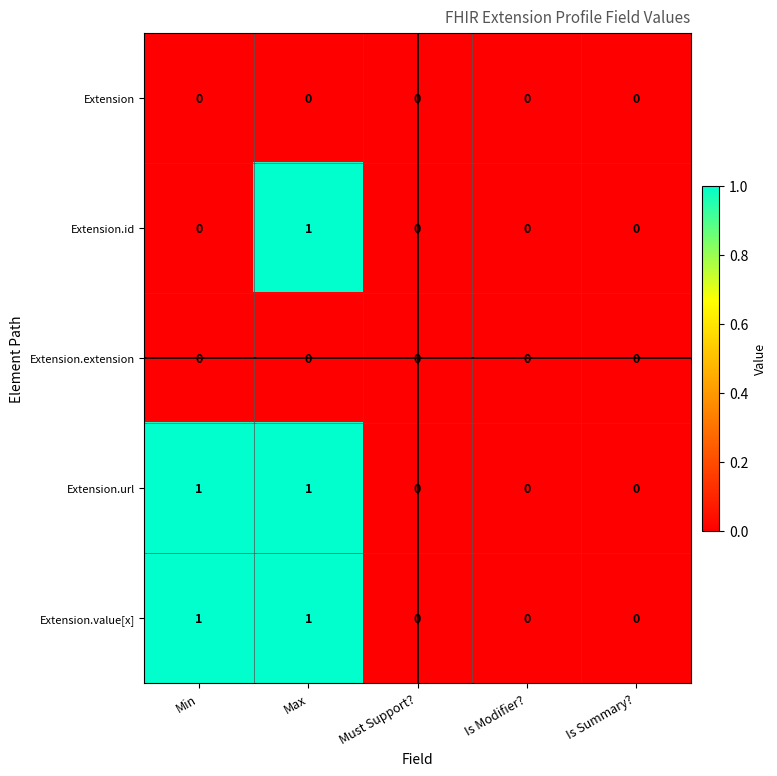

How many Extension.url values are between 0 and 1?

5